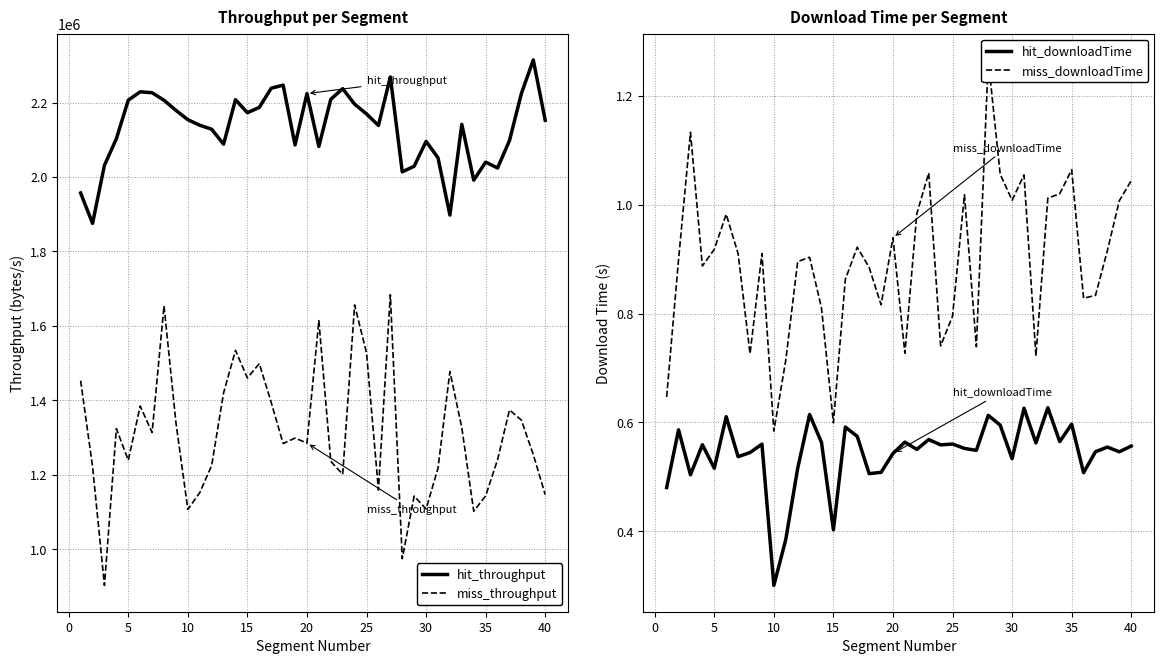

Which series has the widest spread of values?

miss_throughput